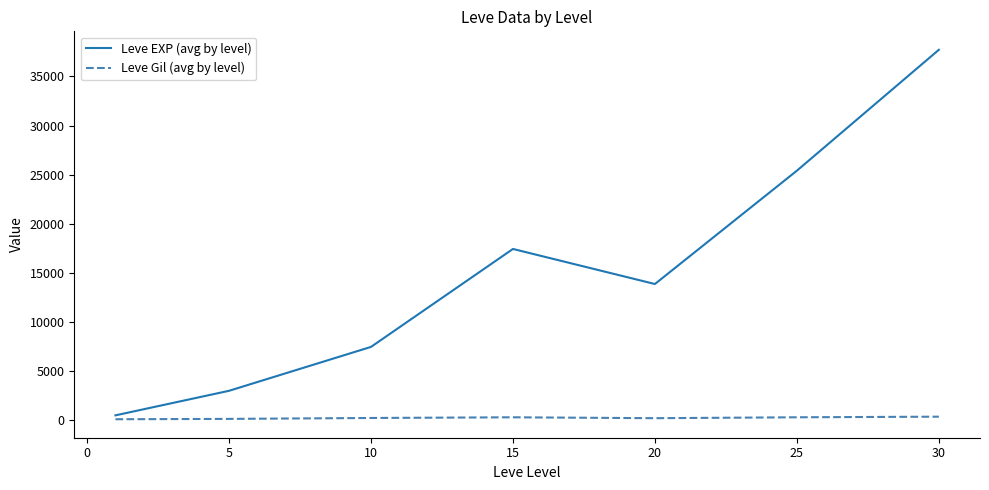

Which series has the largest total across all categories?

Leve EXP (avg by level)